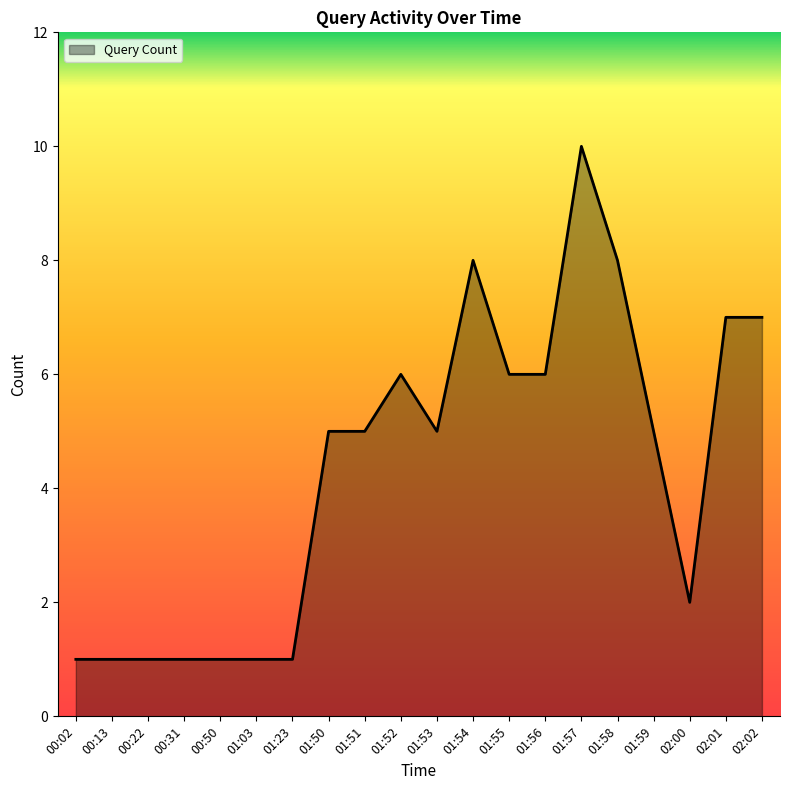

Does the chart display data point markers on the line(s)?

No